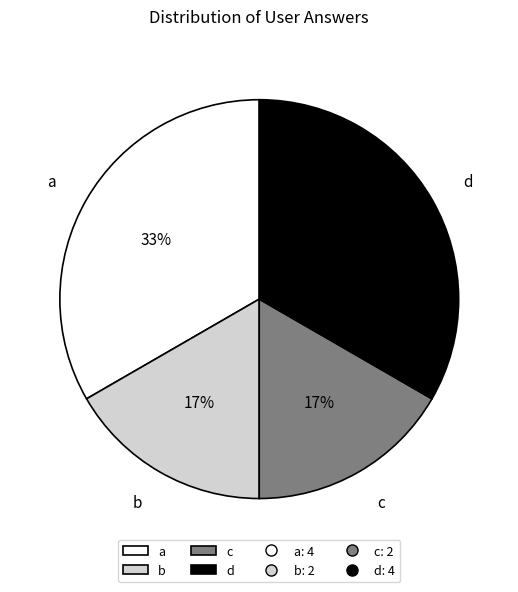

Does any single category account for the majority?

No